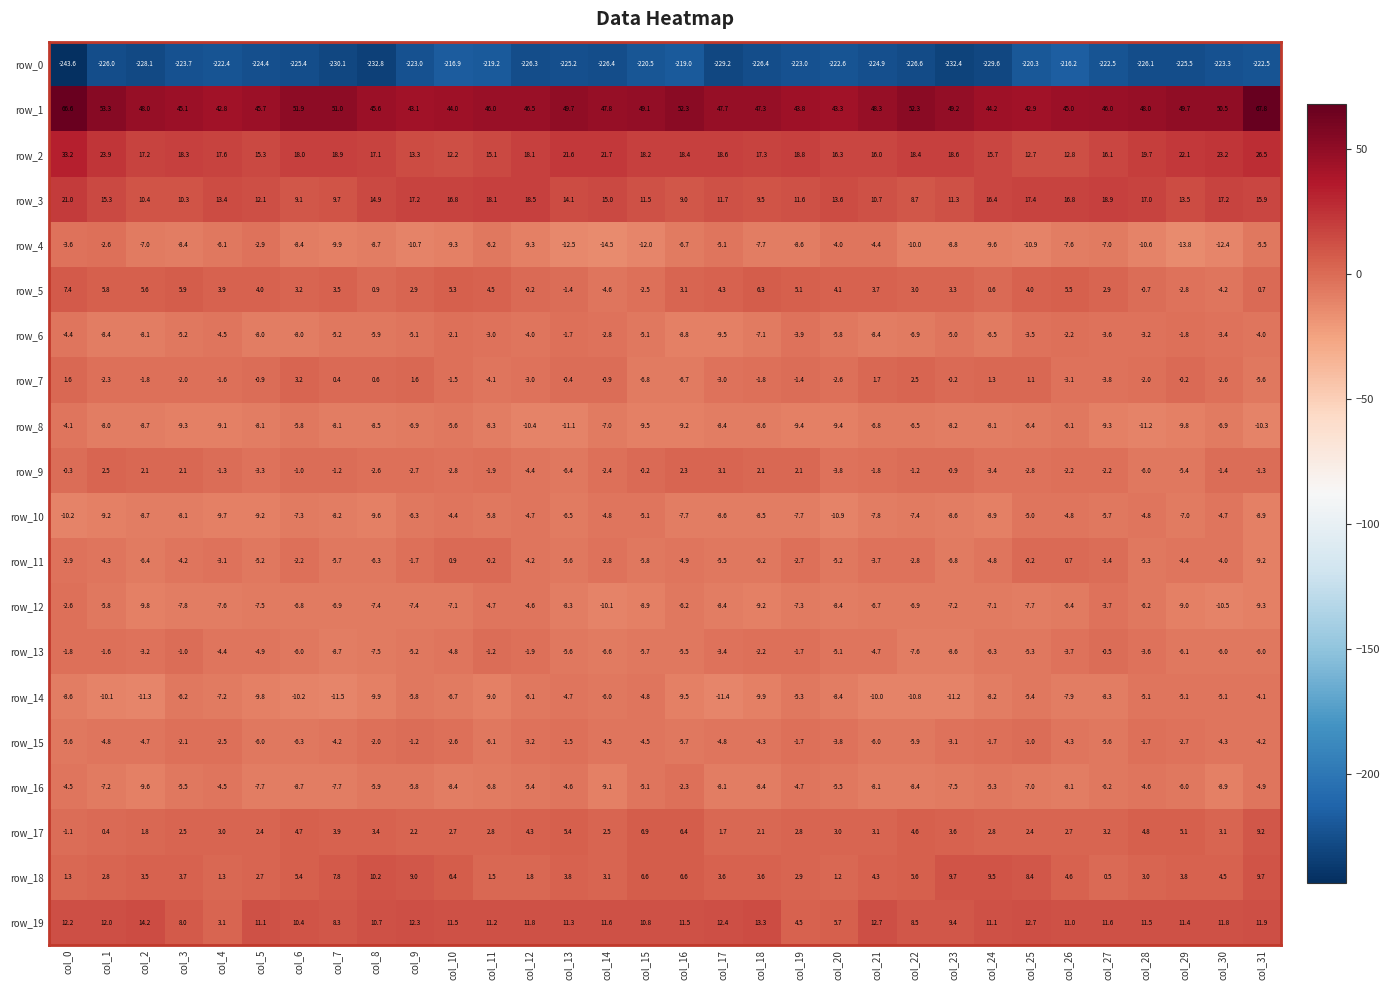

At which category is the sum across all series the highest?

col_0